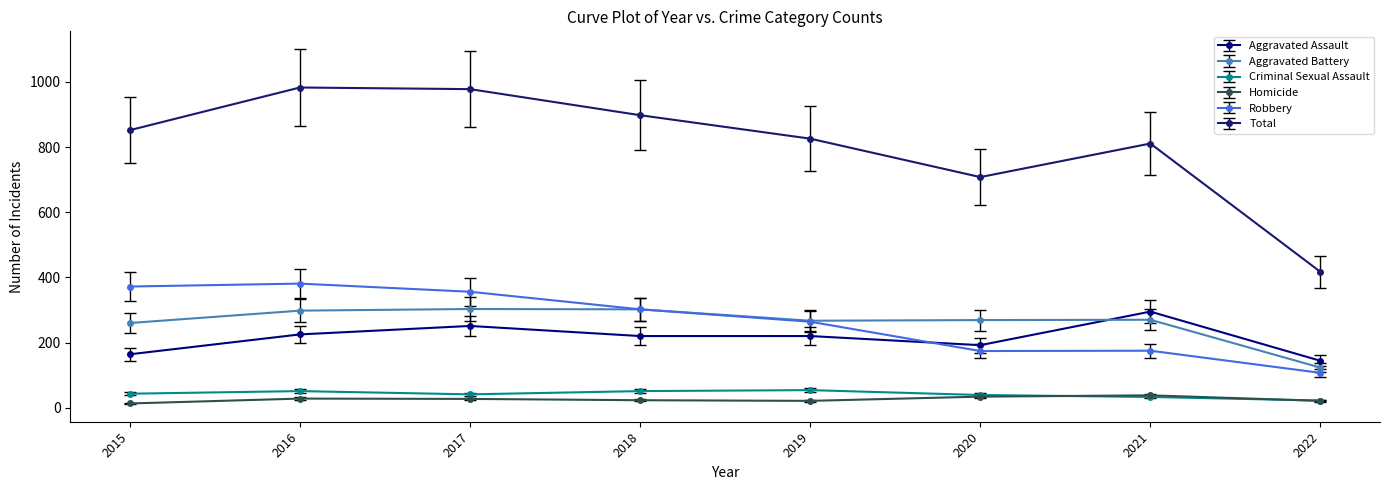

True or false: Homicide and Robbery intersect in this chart.

False